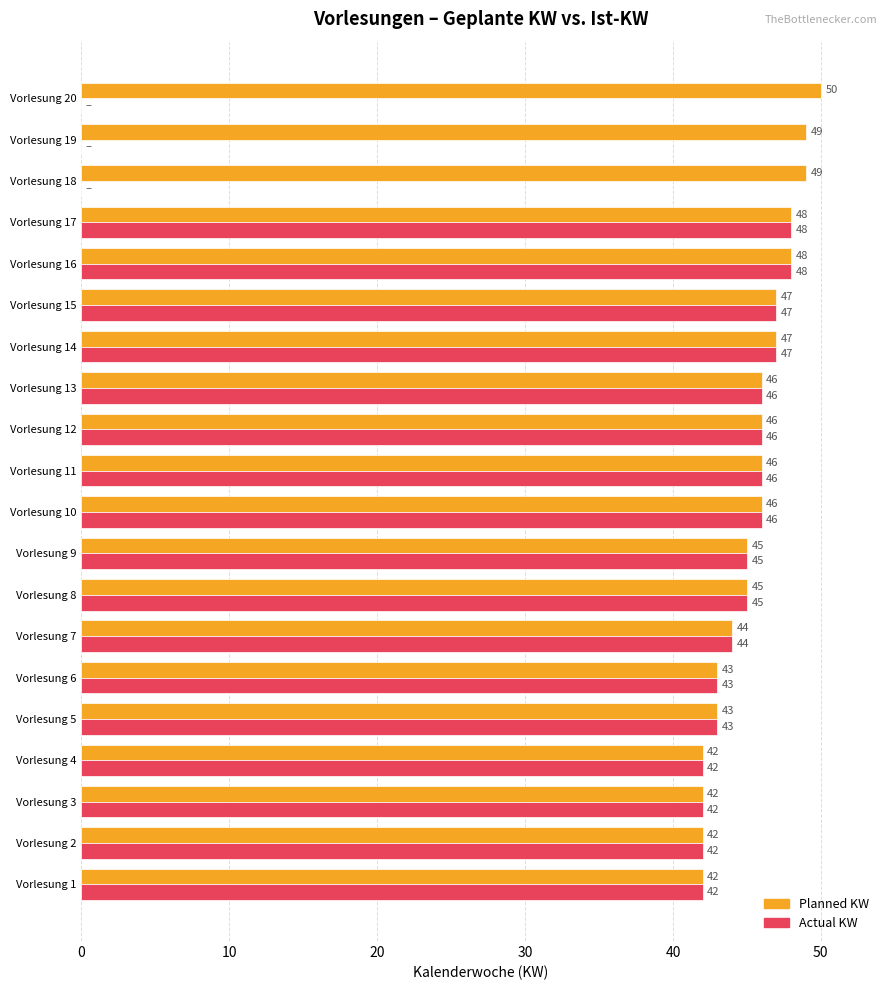

The value of Actual KW at Vorlesung 7 is 31. True or false?

False